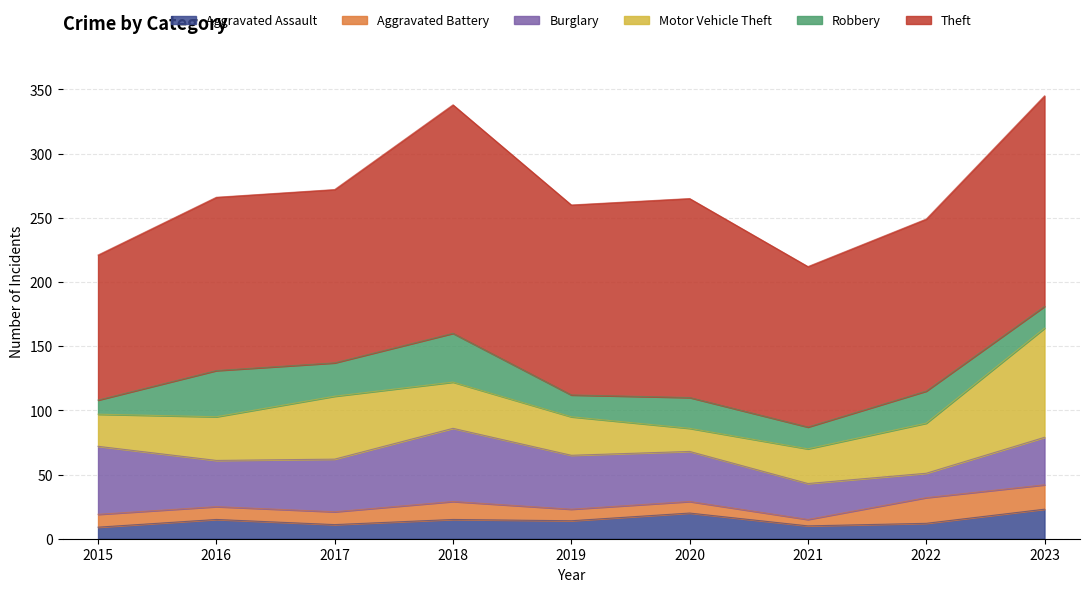

Which series has the largest range (max minus min)?

Motor Vehicle Theft